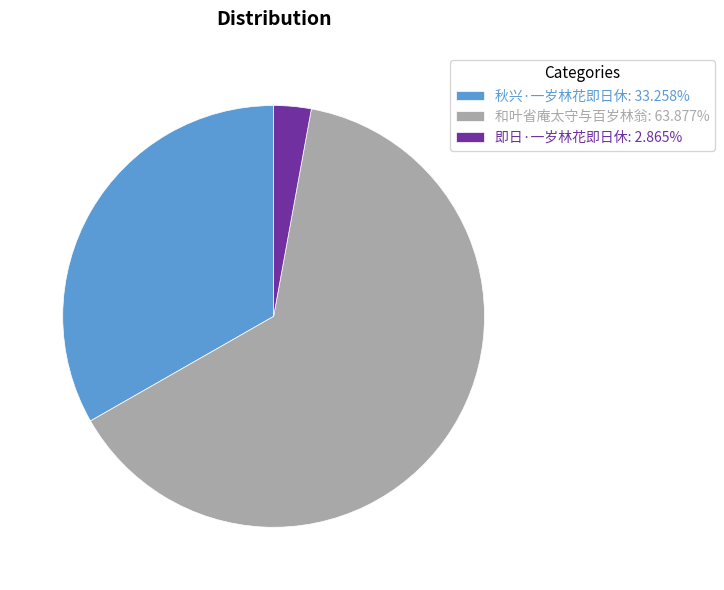

Which slice is the largest?

和叶省庵太守与百岁林翁